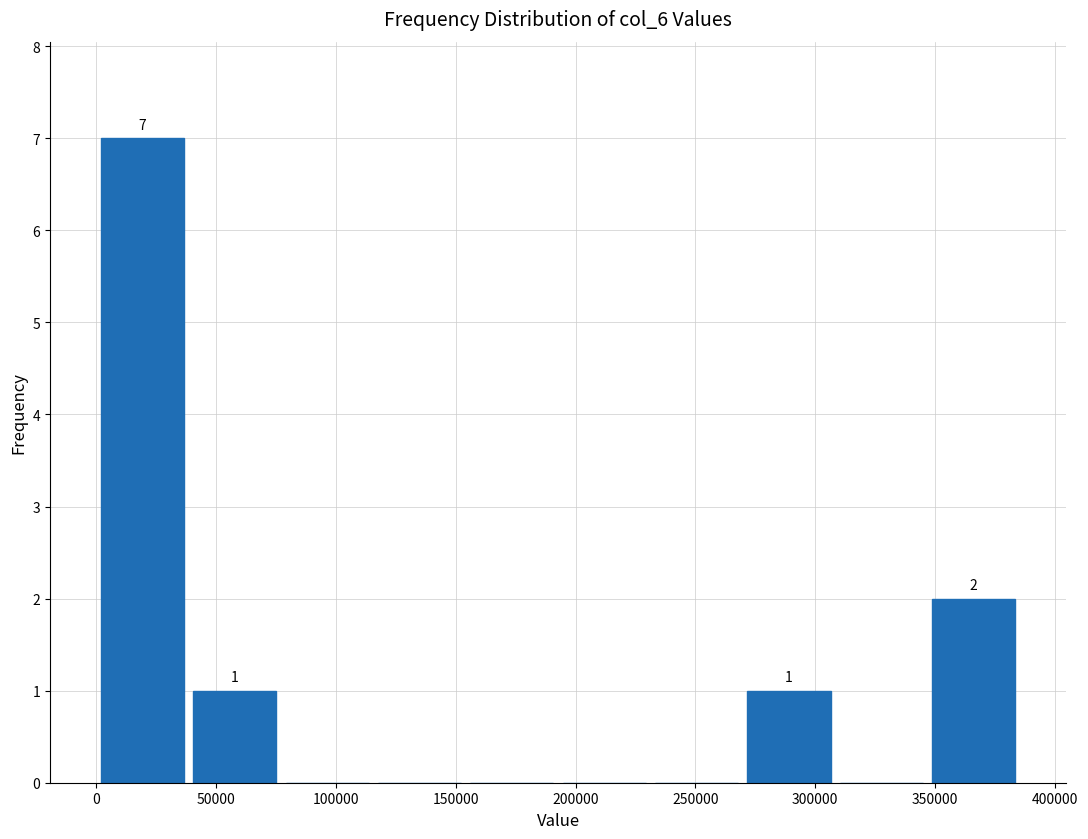

Which range on the x-axis has the tallest bar?

0 to 40000